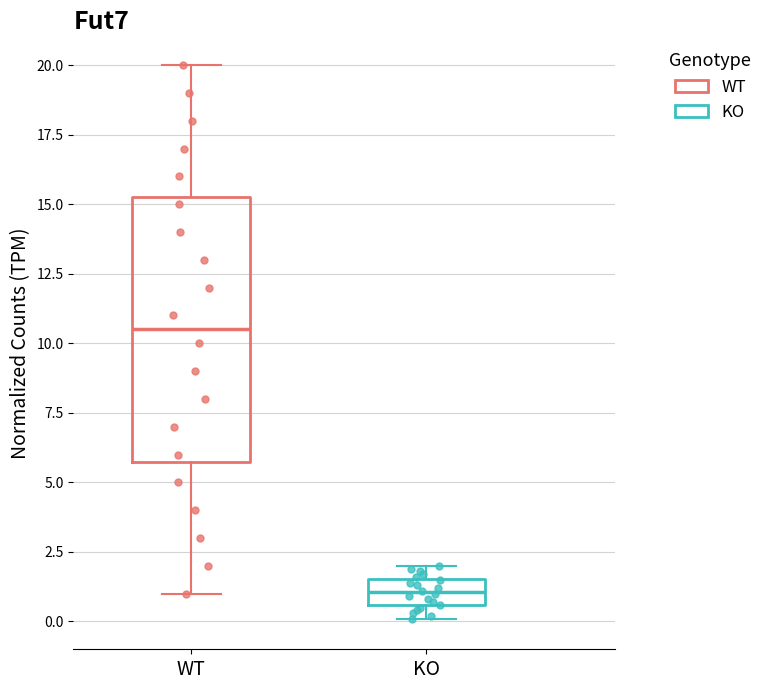

Reading left to right, read every box against the y-axis: the position of its median line, the range the box covers, and the ends of its whiskers. The values are not printed on the chart, so give them approximately, as read against the axis.

WT: median 10.5, box 6.0 to 15.5, whiskers 1.0 to 20.0
KO: median 1.0, box 0.5 to 1.5, whiskers 0.0 to 2.0